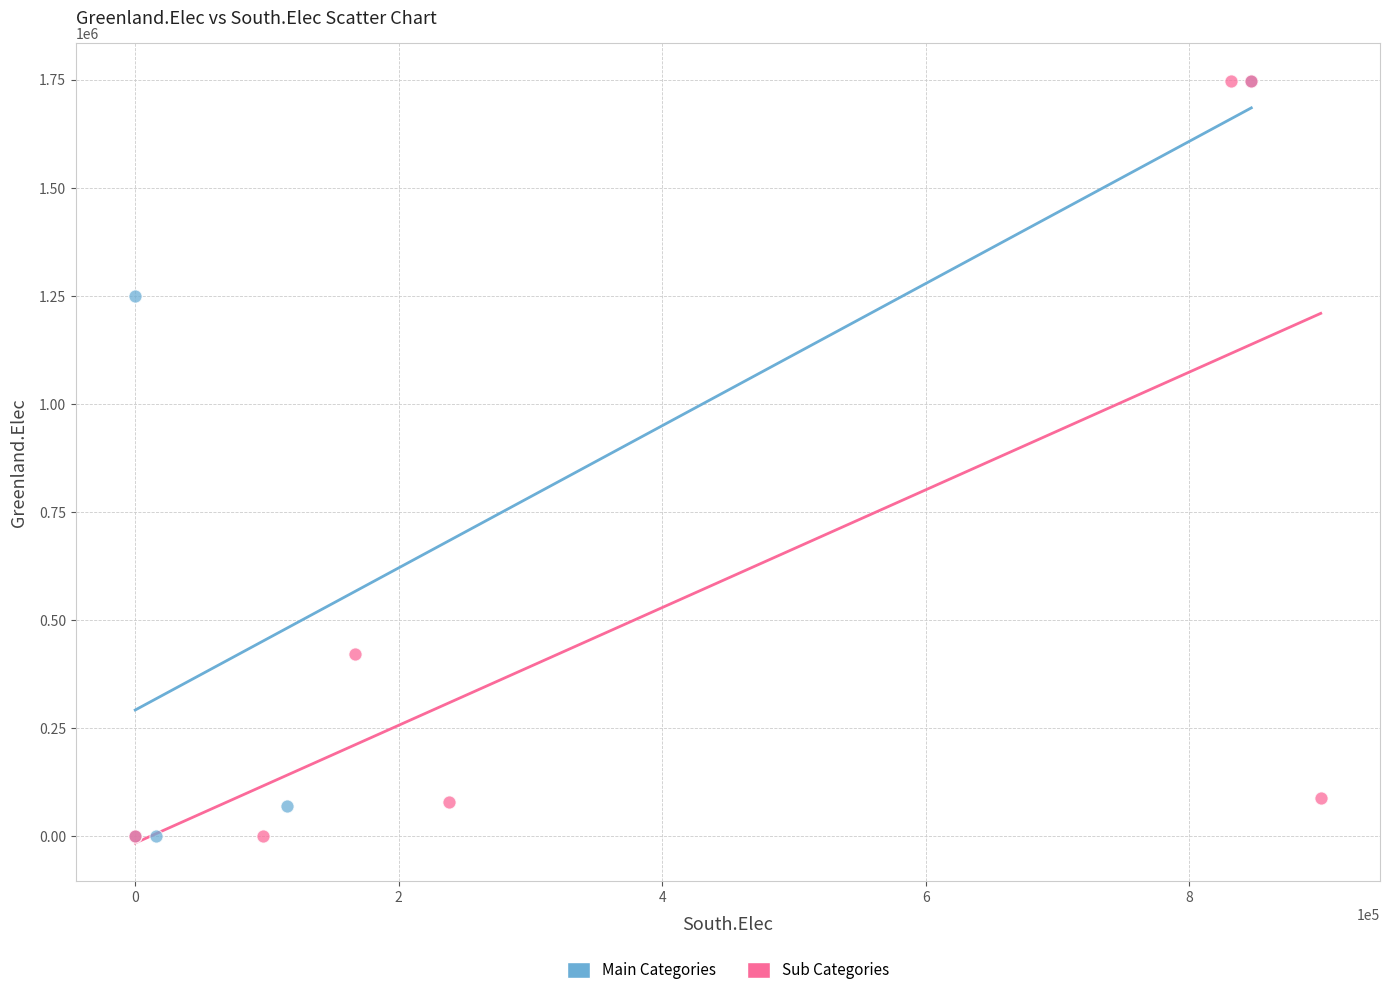

What are all the series names shown in the legend?

Main Categories, Sub Categories